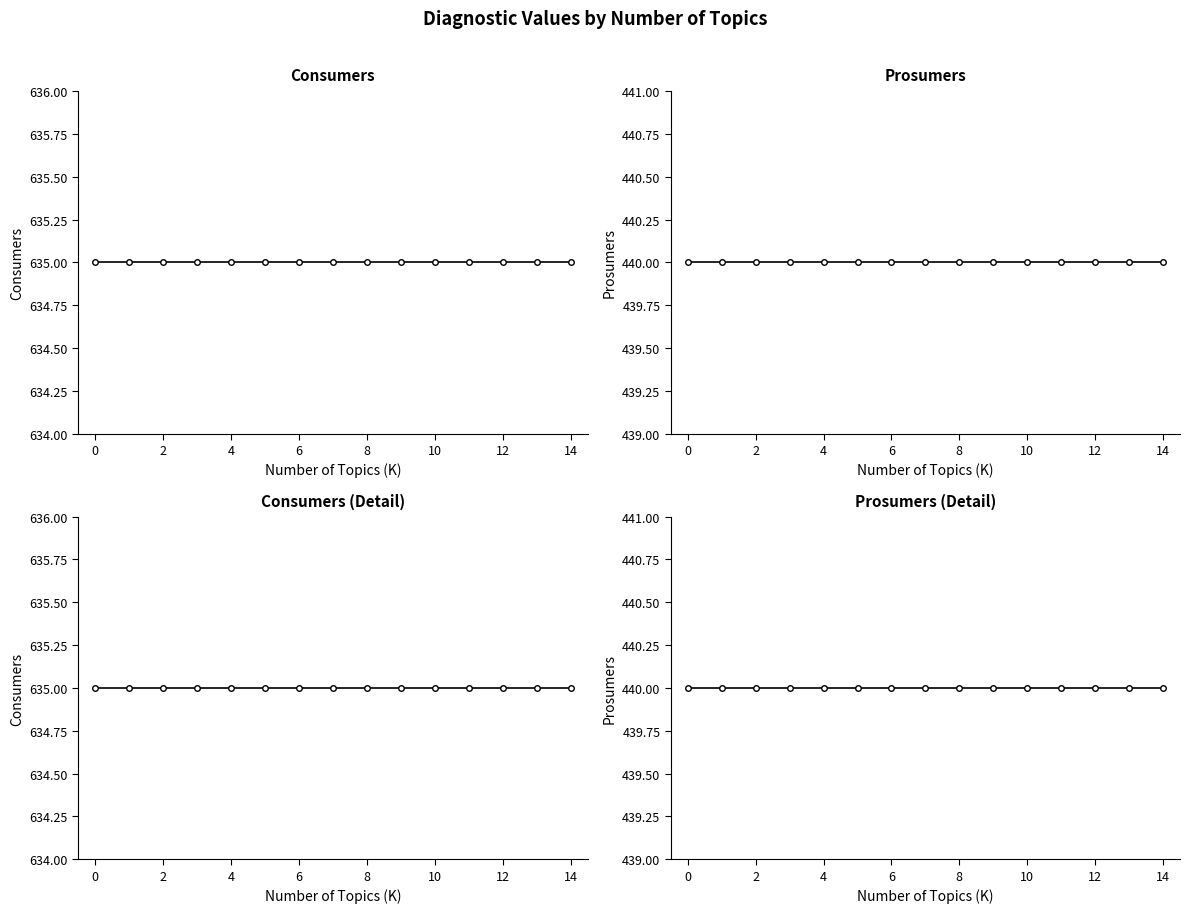

Reading left to right, transcribe all the data shown in this chart.

Consumers: 635	635	635	635	635	635	635	635	635	635	635	635	635	635	635
Prosumers: 440	440	440	440	440	440	440	440	440	440	440	440	440	440	440